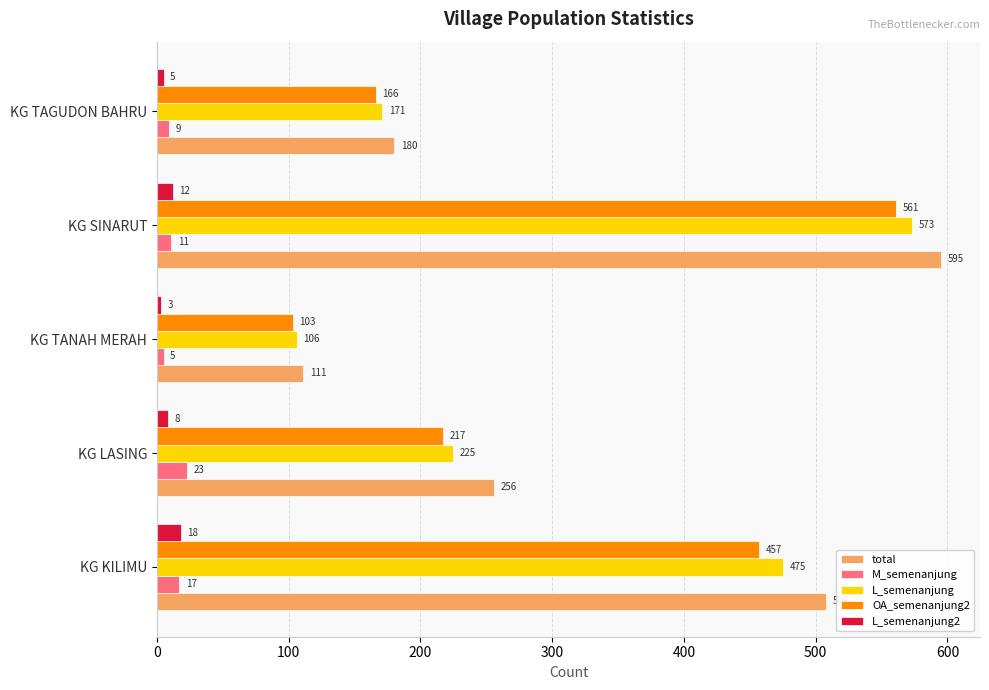

Is the value of total at KG LASING greater than the value of L_semenanjung at KG TANAH MERAH?

Yes